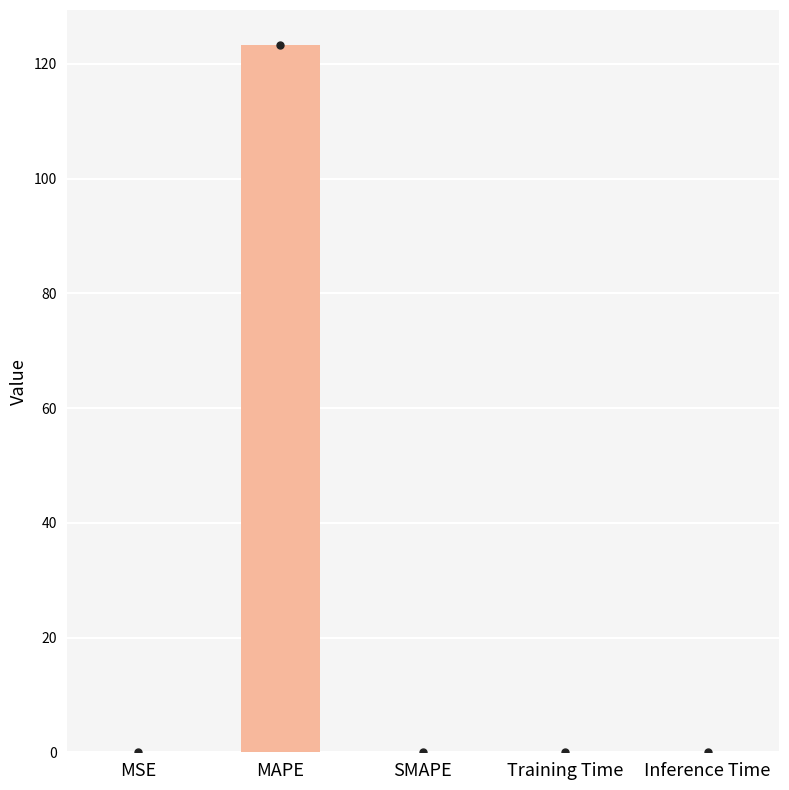

What is the sum of all values?

123.3